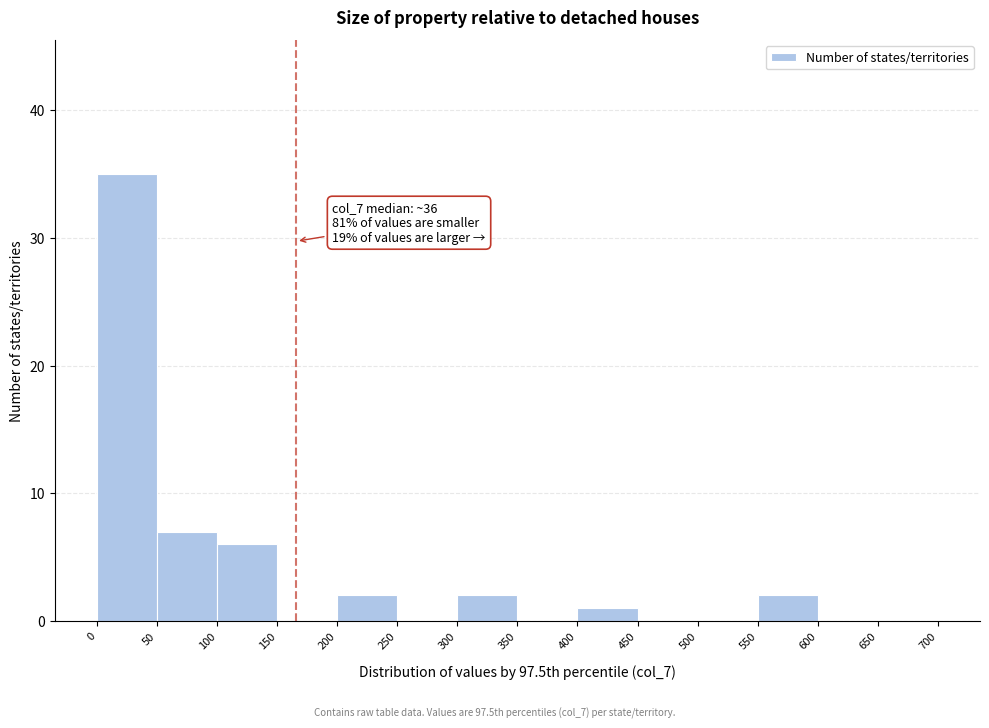

Which range on the x-axis has the tallest bar?

0 to 50